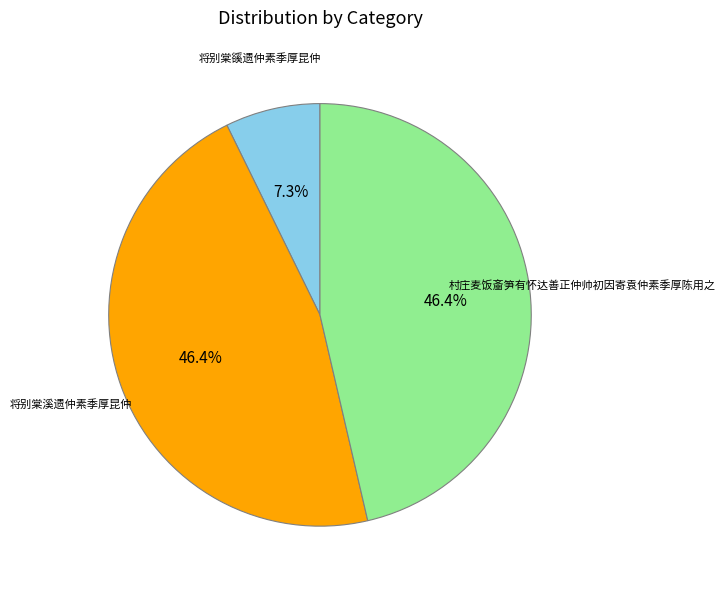

What is the ratio of the value at 将别棠溪遗仲素季厚昆仲 to the value at 村庄麦饭齑笋有怀达善正仲帅初因寄袁仲素季厚陈用之?

1.0